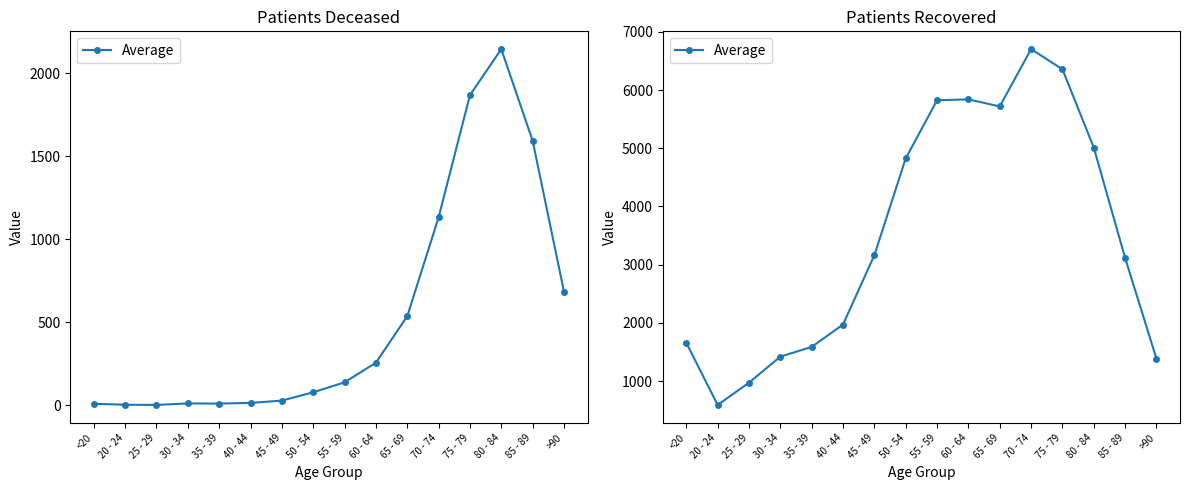

What is the change in value from 35 - 39 to 55 - 59?

+4235